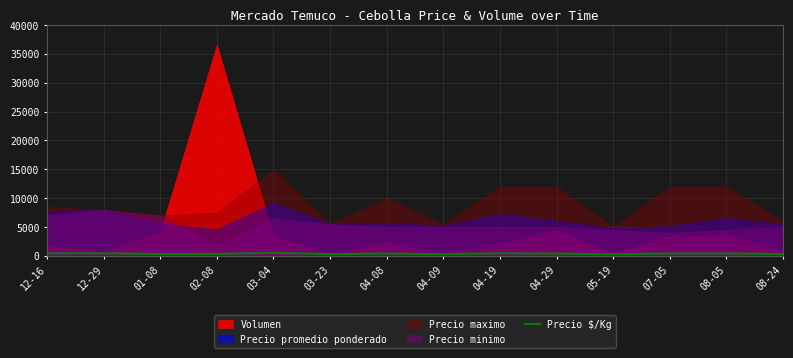

At which category does the data reach its first local peak?

12-29